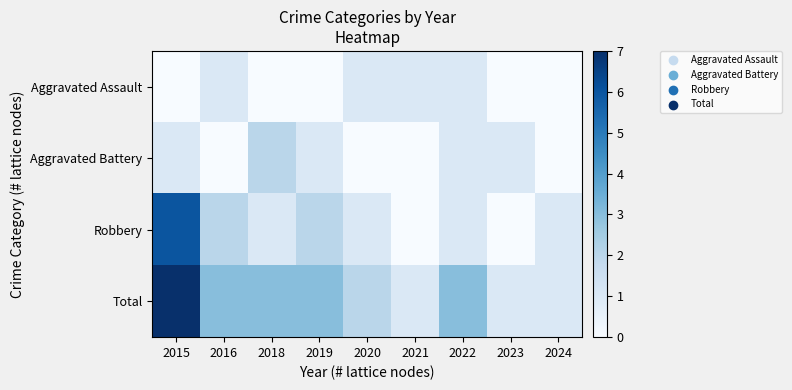

What is the spread (max minus min) of values at 2024?

1